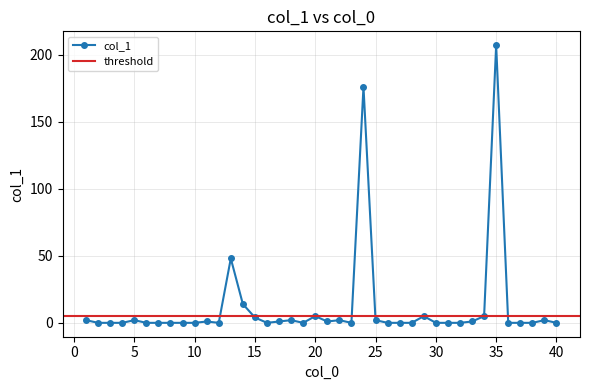

What is the maximum value shown in the chart?

207